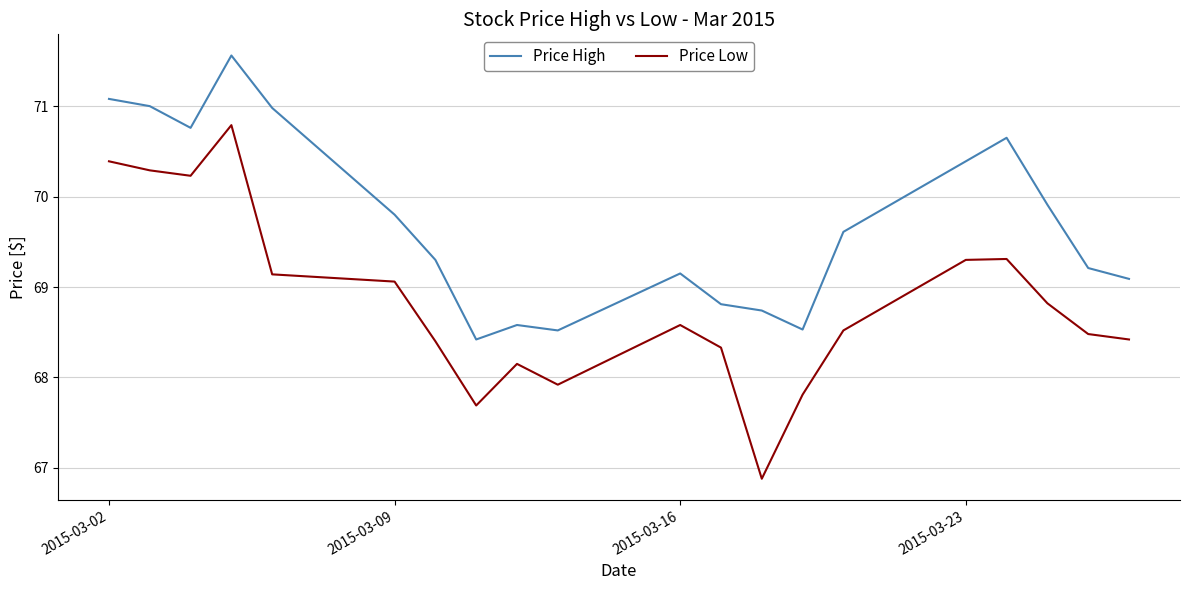

What is the difference between the maximum and minimum values in the Price High series?

3.1